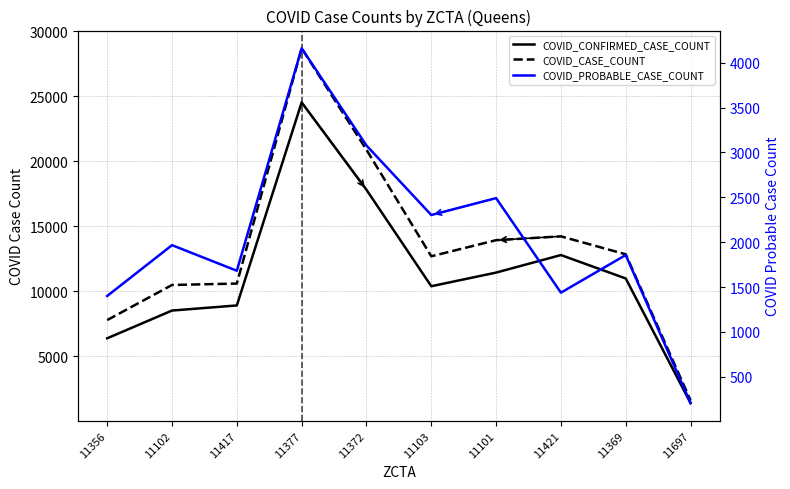

What is the sum of the COVID_CASE_COUNT values at 11421 and 11103?

26926